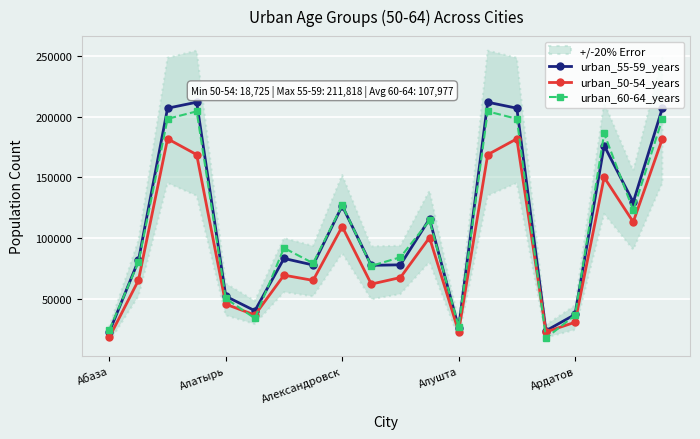

True or false: urban_50-54_years has more than 2 interior local peaks.

True